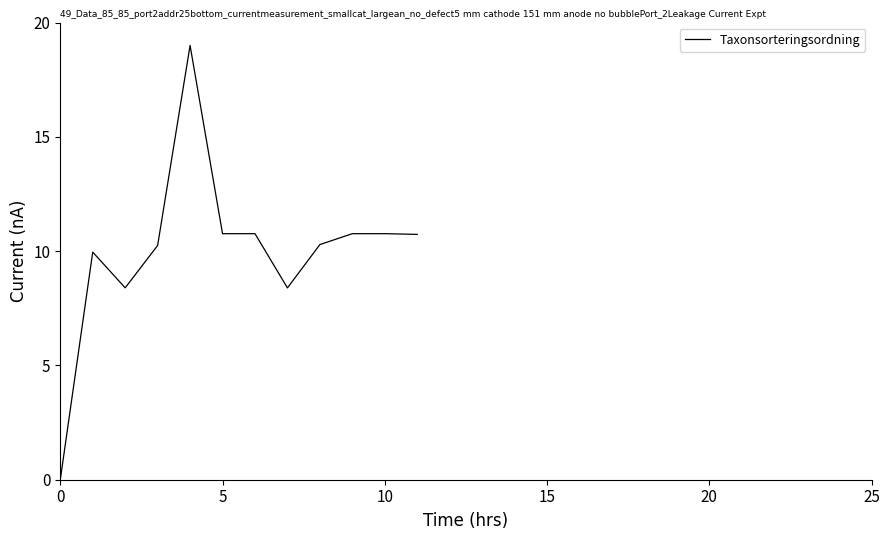

What is the difference between the maximum and minimum values?

19.0